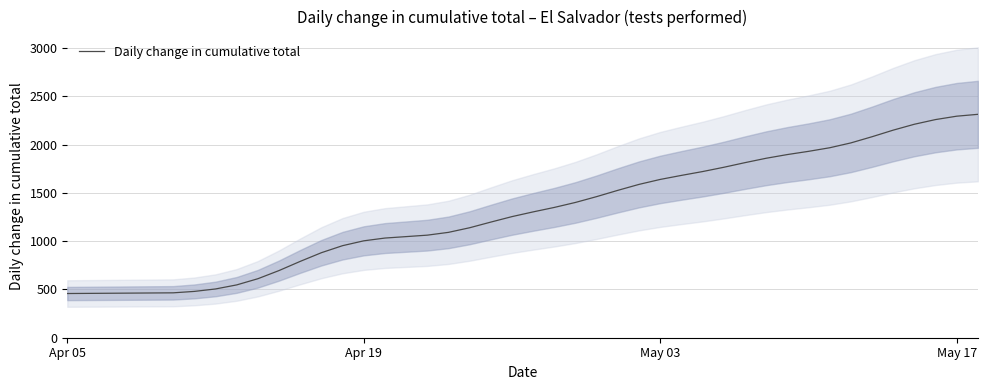

What is the highest value of the Daily change in cumulative total series?

2314.1